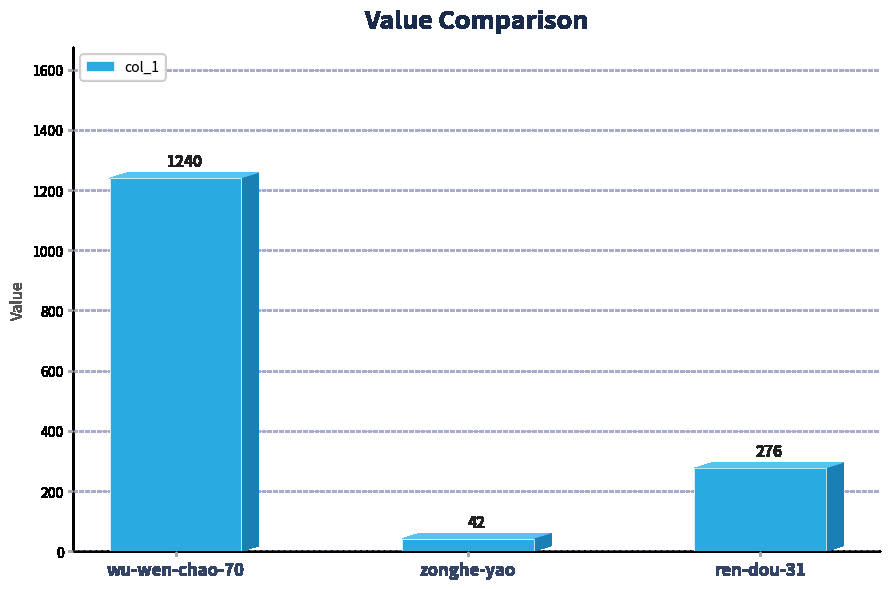

Reading left to right, transcribe all the data shown in this chart.

wu-wen-chao-70=1240	zonghe-yao=42	ren-dou-31=276